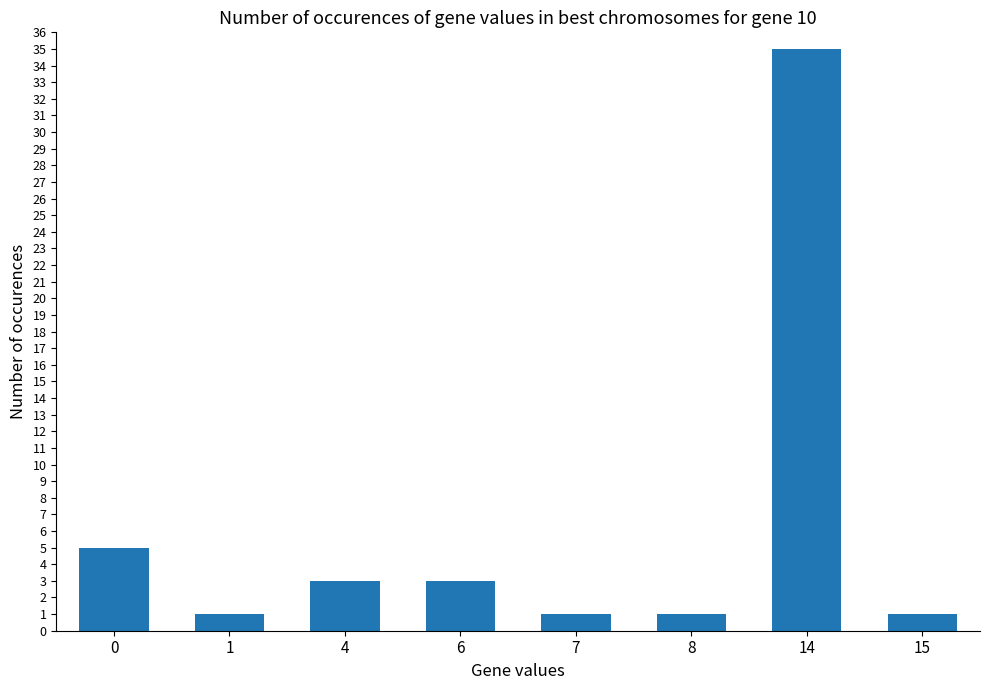

True or false: the data shows 3 at 6.

True